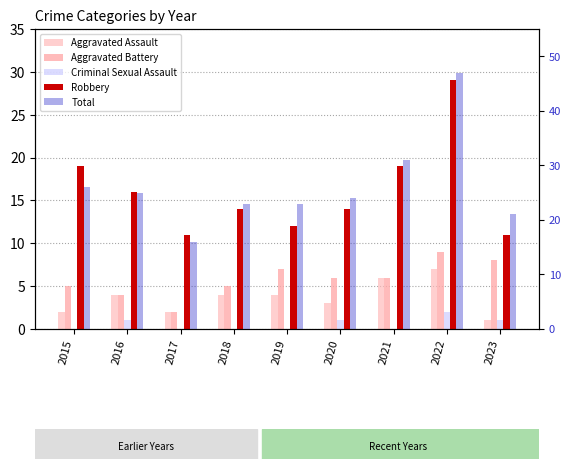

Reading left to right, transcribe all the data shown in this chart.

Aggravated Assault: 2	4	2	4	4	3	6	7	1
Aggravated Battery: 5	4	2	5	7	6	6	9	8
Criminal Sexual Assault: 0	1	0	0	0	1	0	2	1
Robbery: 19	16	11	14	12	14	19	29	11
Total: 26	25	16	23	23	24	31	47	21